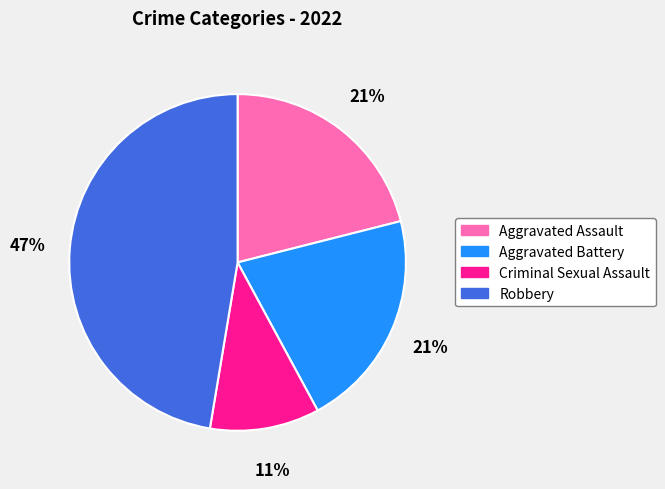

What percentage is the Aggravated Assault slice, to the nearest percent?

21%